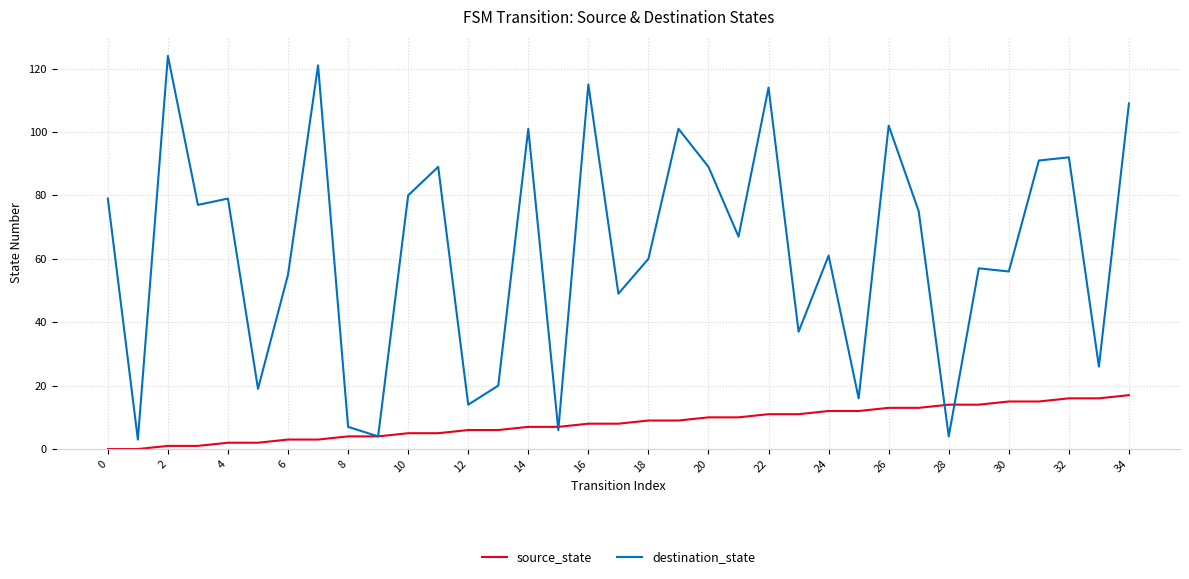

What is the average value of the source_state series?

8